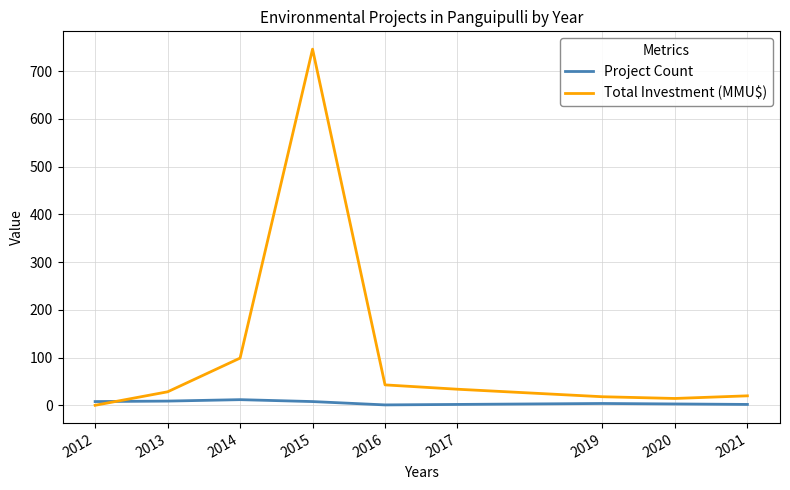

True or false: Project Count has more than 0 points higher than both neighbors.

True